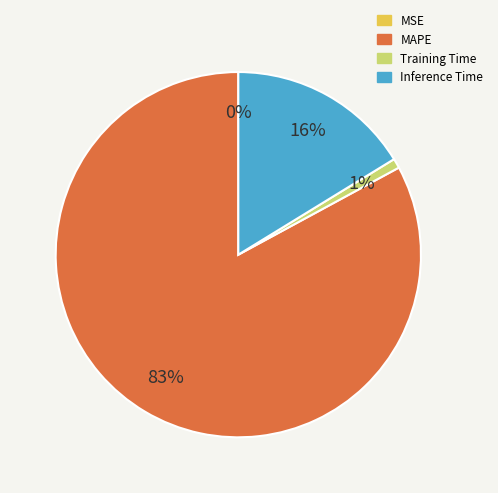

To the nearest percent, what is the difference between the largest and smallest slice percentages?

83%